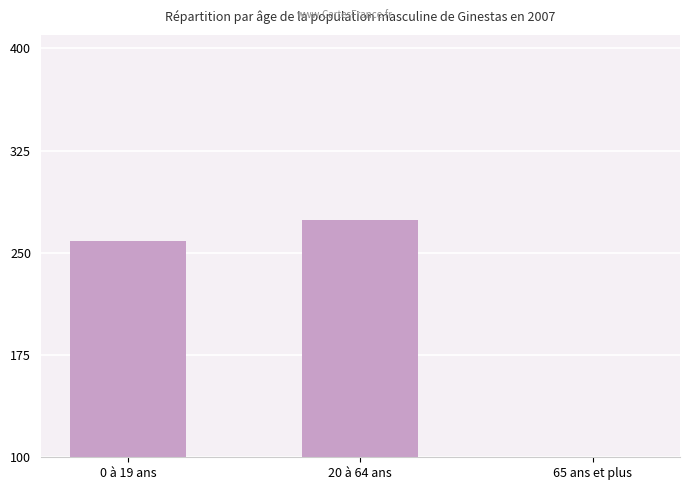

Does the chart contain any negative values?

No